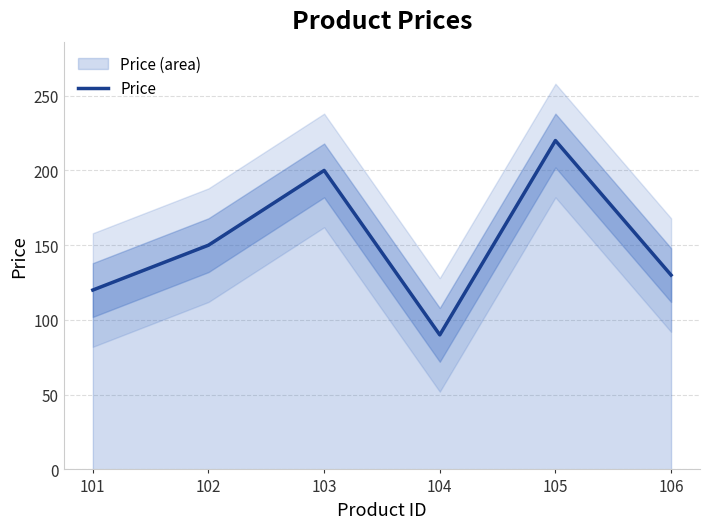

True or false: there are more than 2 points higher than both neighbors.

False